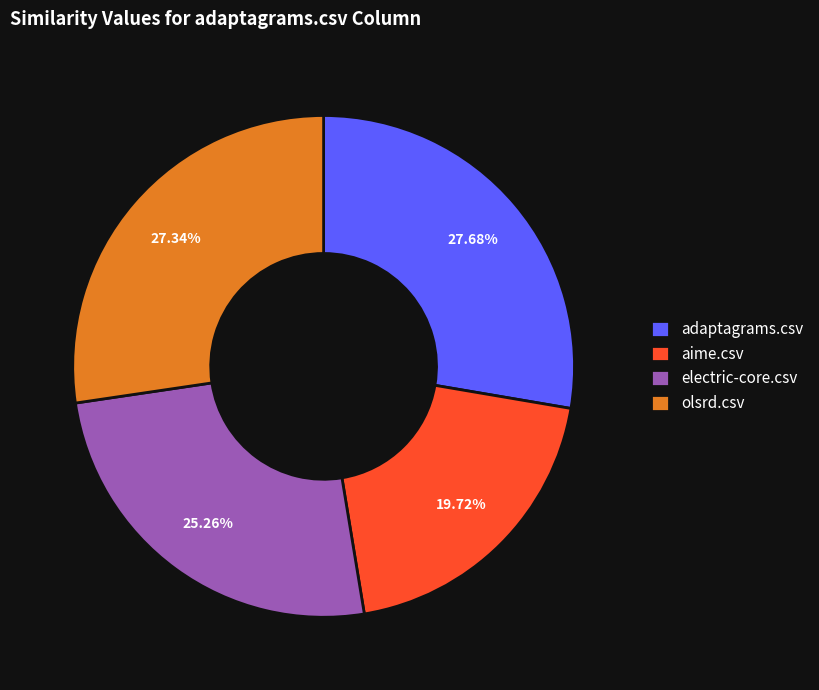

To the nearest percent, what is the average slice percentage?

25%